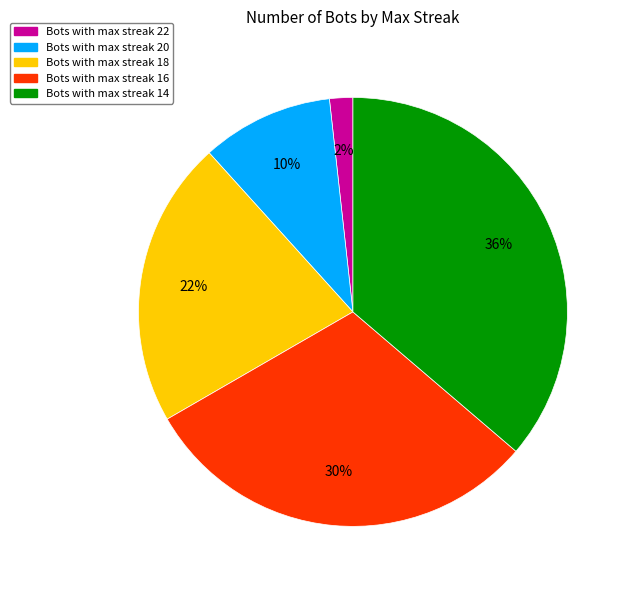

The Bots with max streak 16 slice represents 17% of the pie. True or false?

False